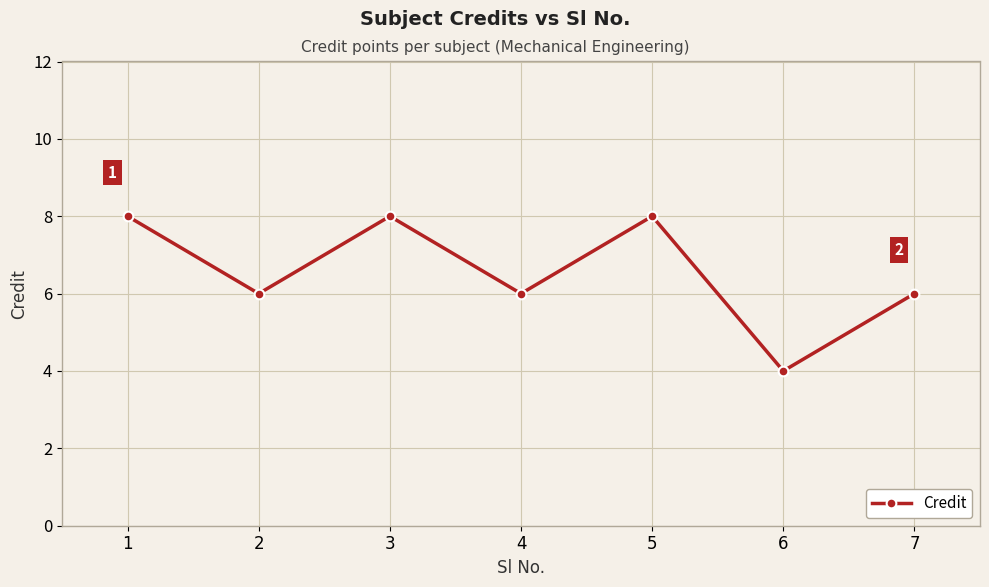

How many series are shown in this chart?

1